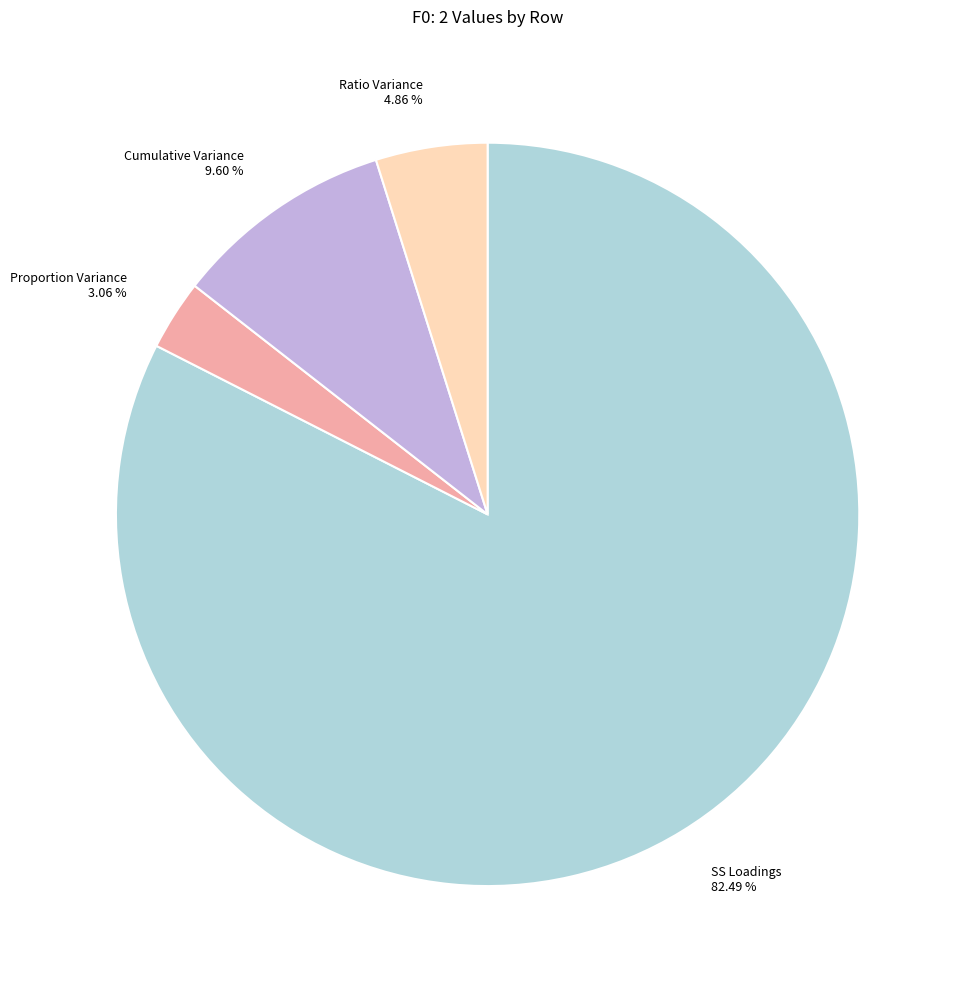

To the nearest percent, what portion does Cumulative Variance represent?

10%